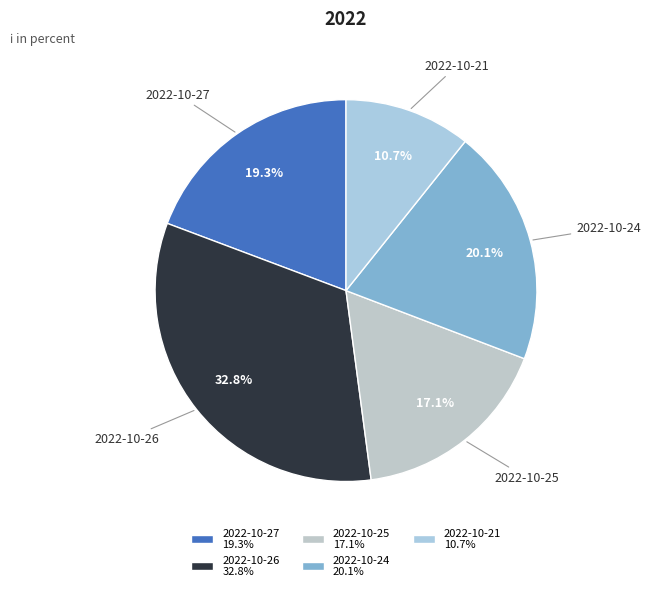

True or false: 2022-10-21 accounts for 11% of the total.

True